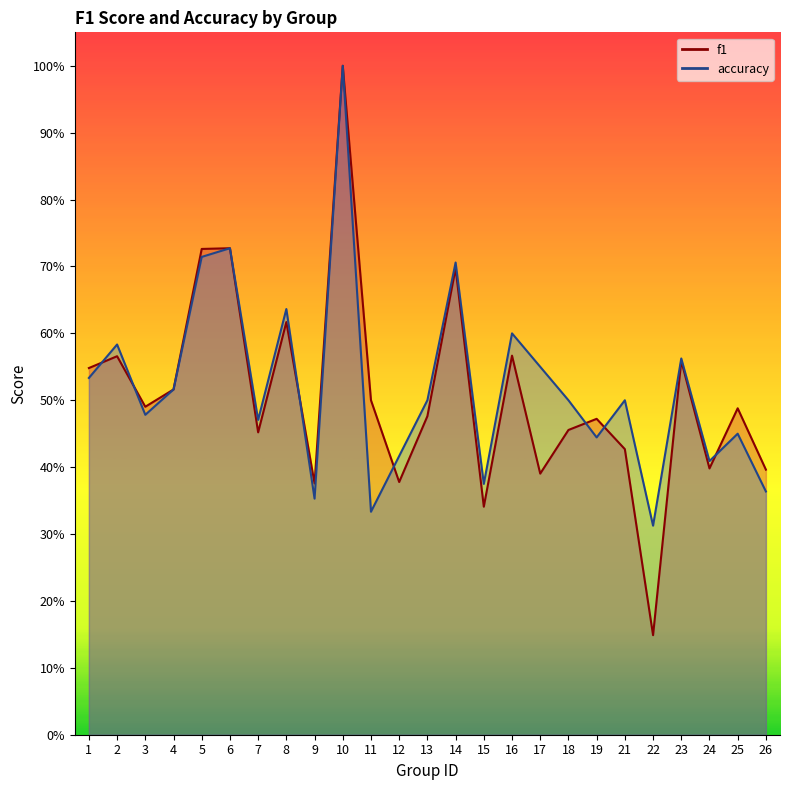

In accuracy, how many points are lower than both neighbors (excluding endpoints)?

8